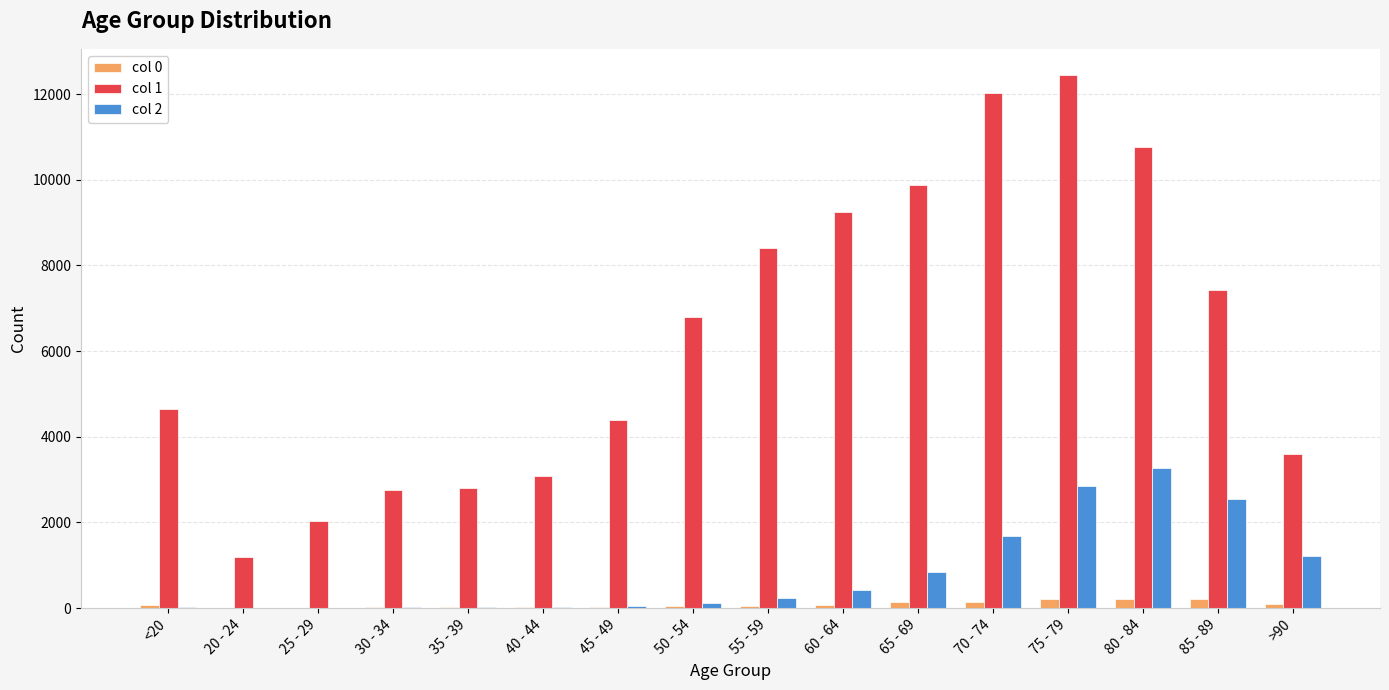

Count the number of data series in this chart.

3